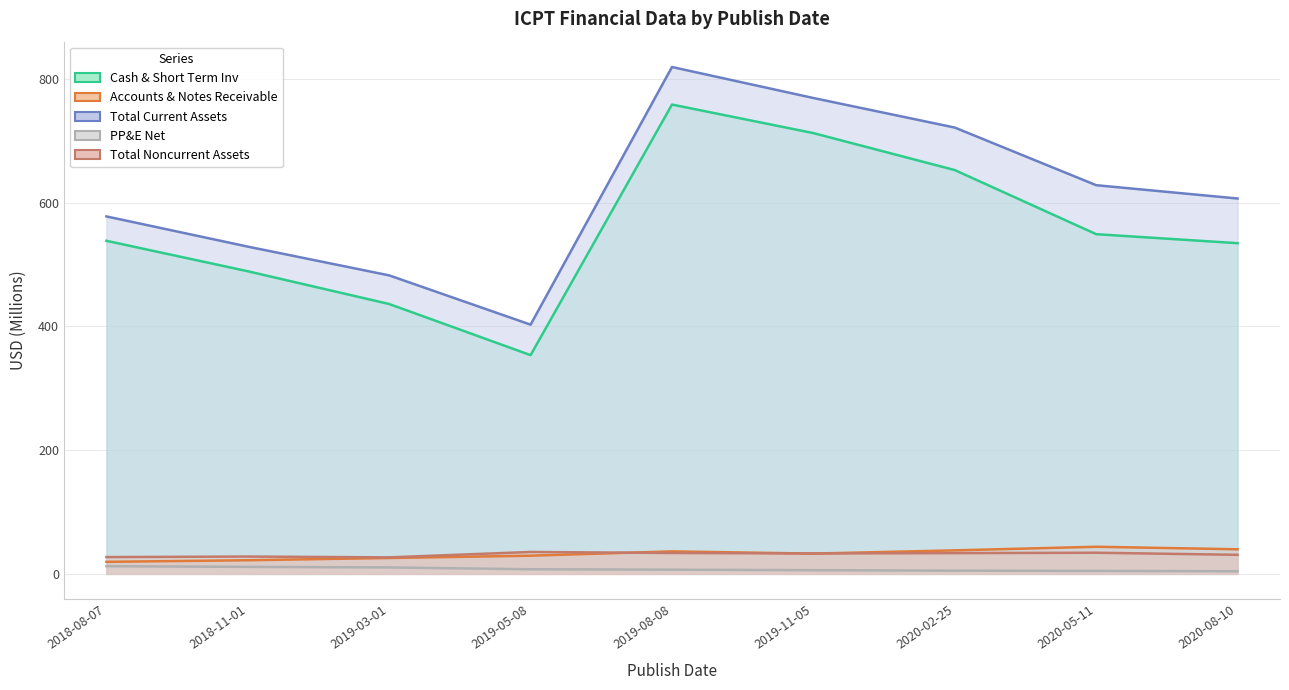

List the labels in order of Accounts & Notes Receivable value, smallest first.

2018-08-07, 2018-11-01, 2019-03-01, 2019-05-08, 2019-11-05, 2019-08-08, 2020-02-25, 2020-08-10, 2020-05-11